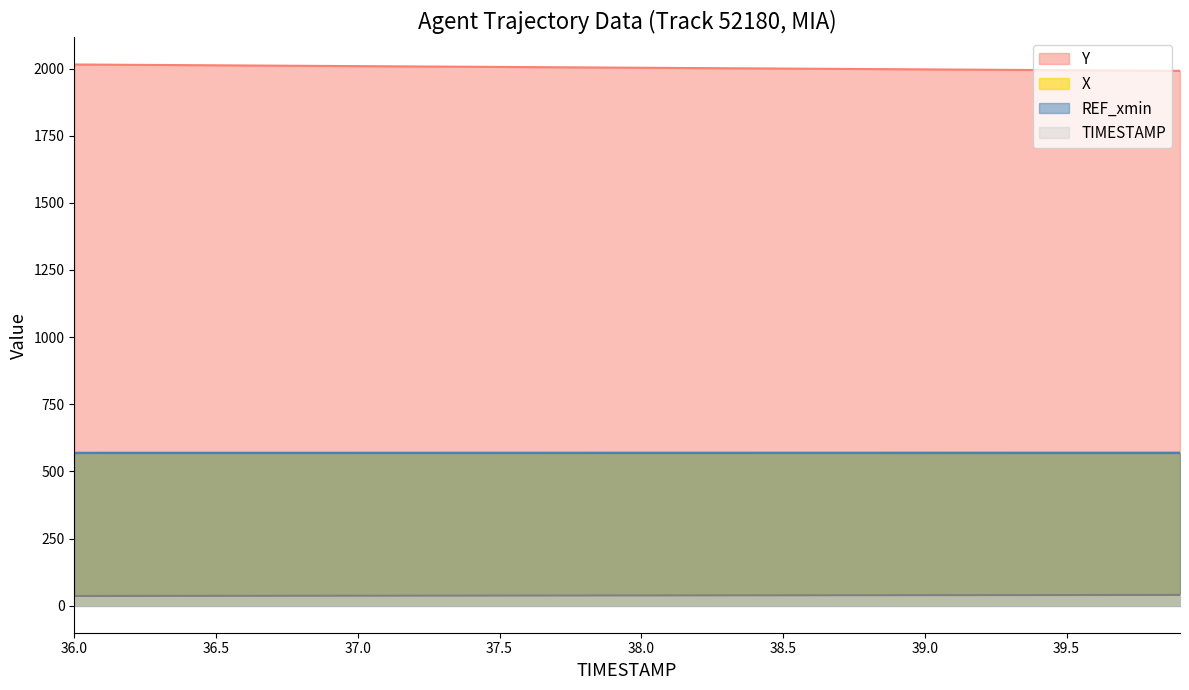

True or false: Y has more than 1 points higher than both neighbors.

False